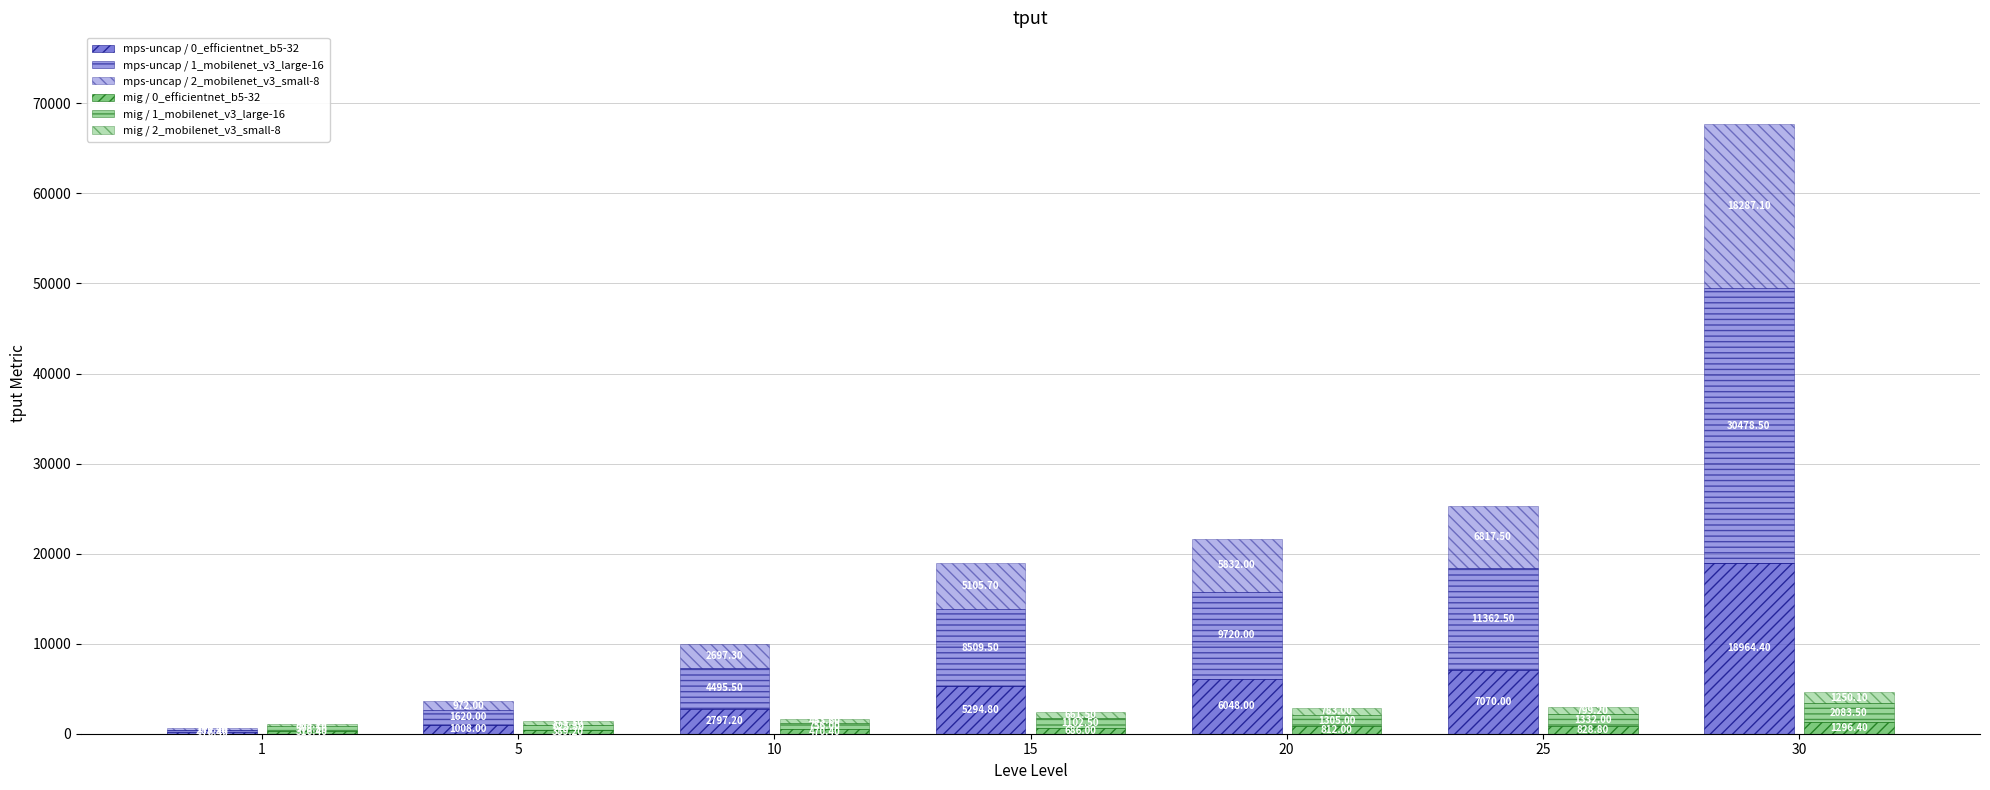

At 15, list the series in order from largest to smallest.

mps-uncap / 1_mobilenet_v3_large-16, mps-uncap / 0_efficientnet_b5-32, mps-uncap / 2_mobilenet_v3_small-8, mig / 1_mobilenet_v3_large-16, mig / 0_efficientnet_b5-32, mig / 2_mobilenet_v3_small-8